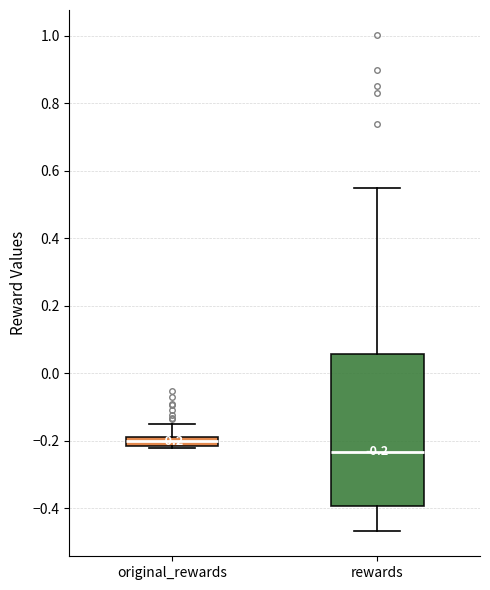

Which box's median line is the highest?

original_rewards